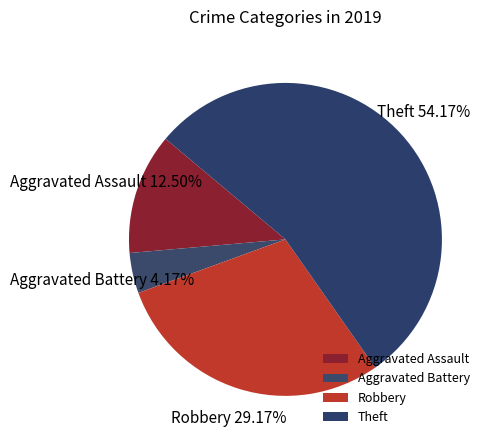

Rank the categories by value from lowest to highest.

Aggravated Battery, Aggravated Assault, Robbery, Theft